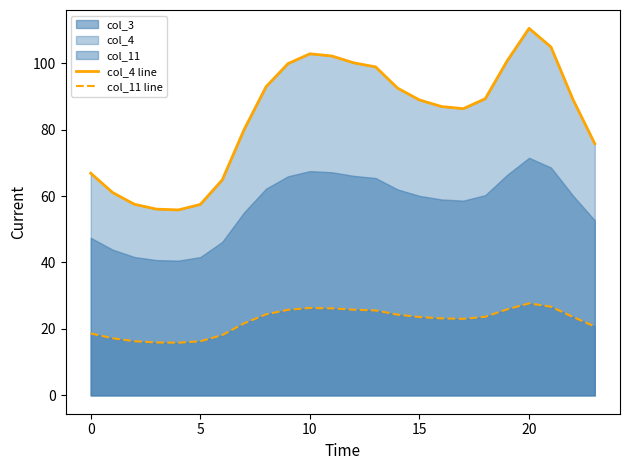

What is the label of the 5th point from the right?

19